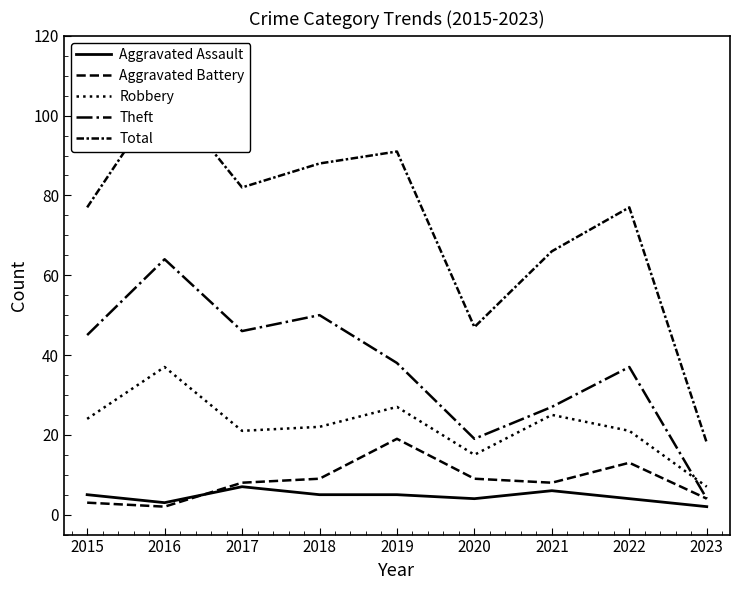

Read the Aggravated Battery value at 2022, to the nearest 10.

10